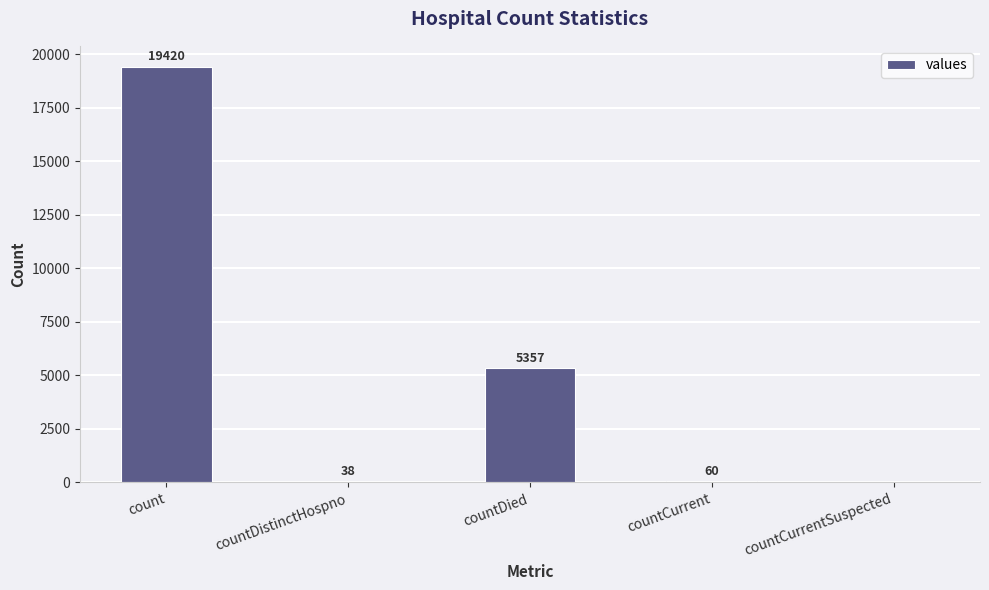

Which category has the highest value across all series?

count